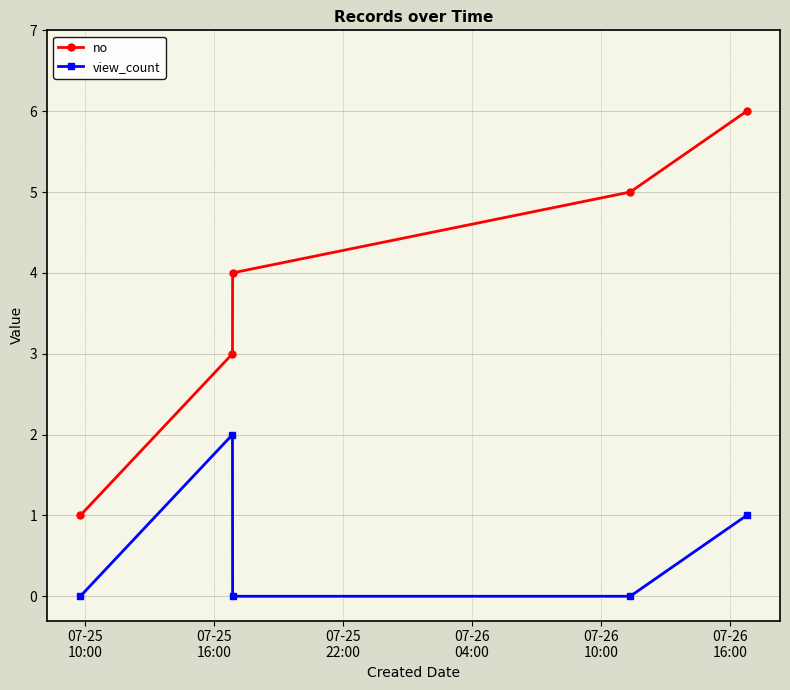

Does the chart display data point markers on the line(s)?

Yes